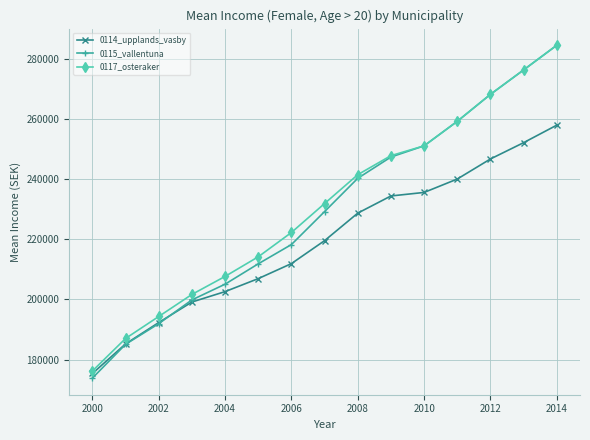

What is the value of the 0117_osteraker point at the 11th from the left?

251031